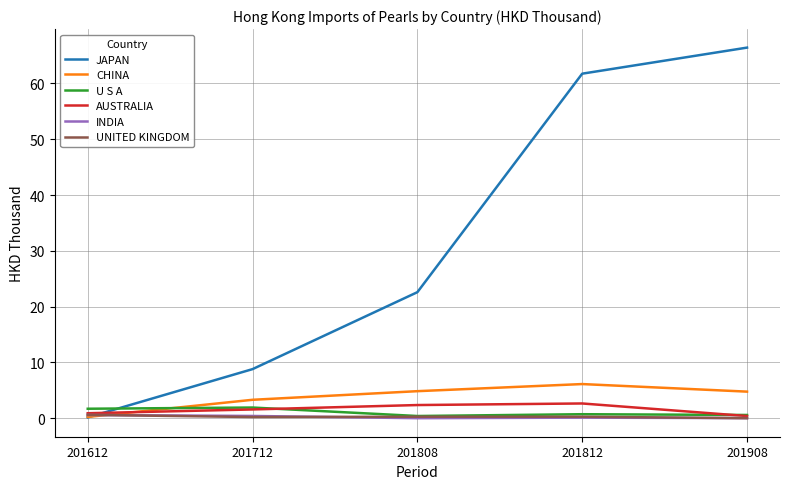

The CHINA series shows 10.7 at 201812. True or false?

False